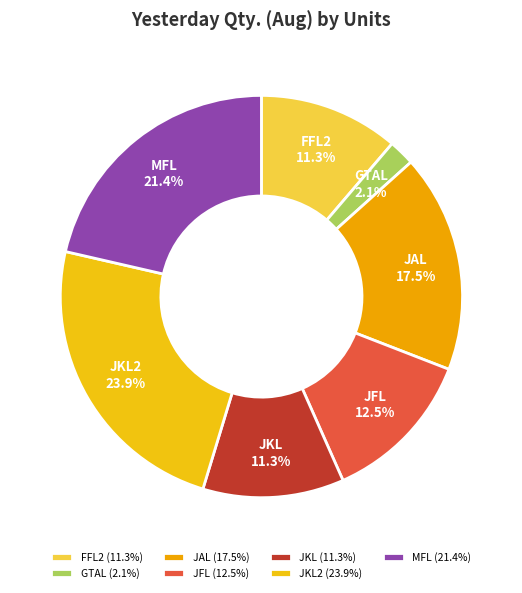

To the nearest percent, what percentage of the pie is GTAL?

2%